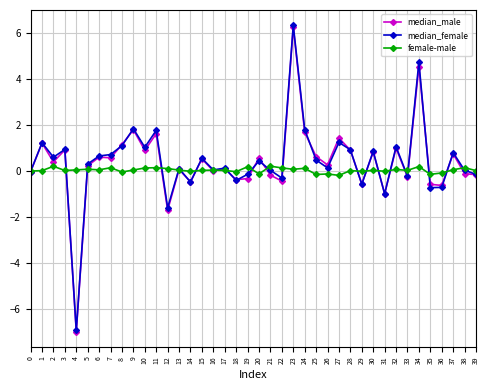

What are all the series names shown in the legend?

median_male, median_female, female-male